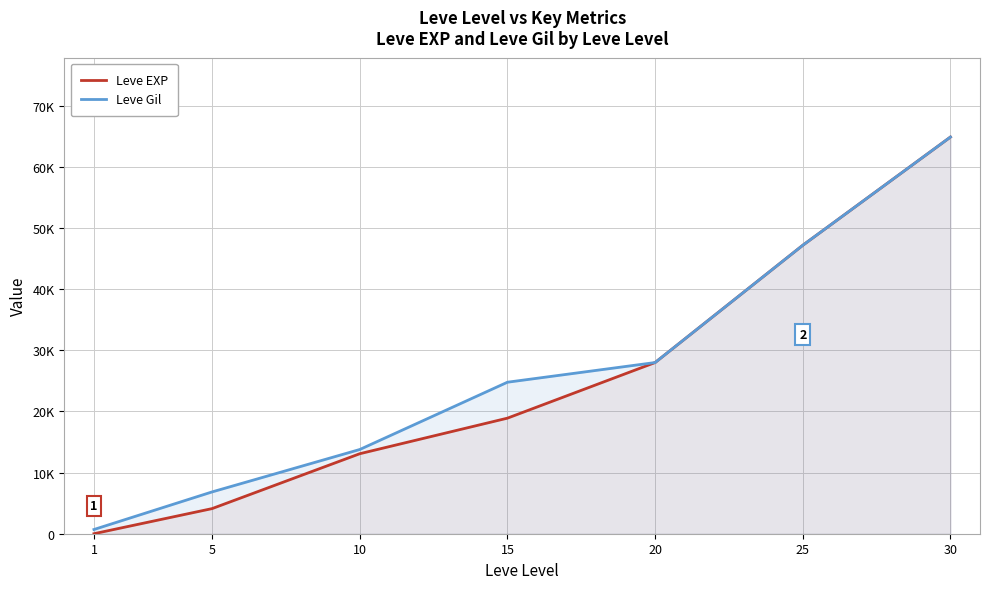

Where does the Leve Gil series first go above 24790?

20